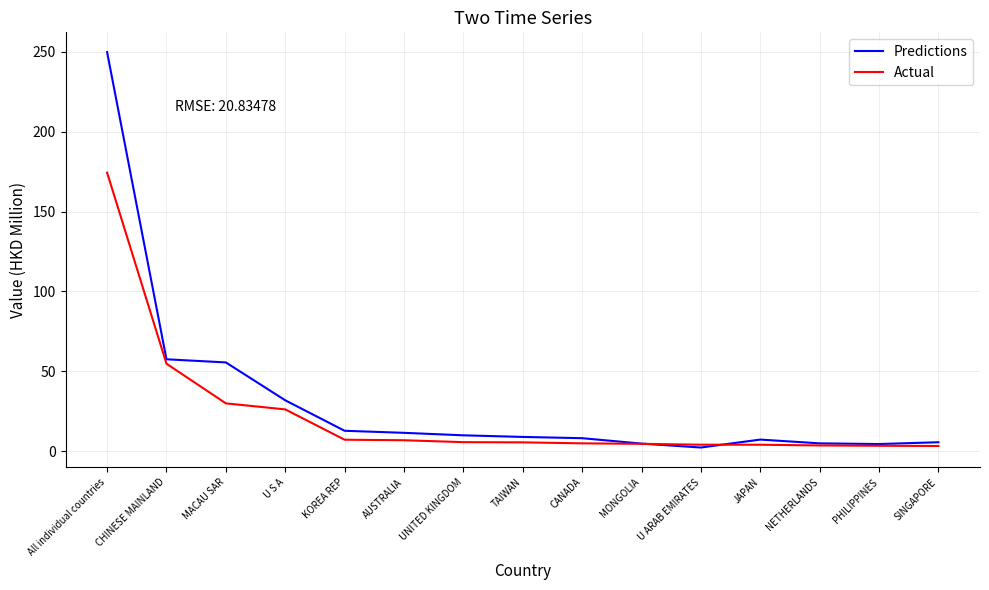

Rank the series by their maximum value, from highest to lowest.

Predictions, Actual